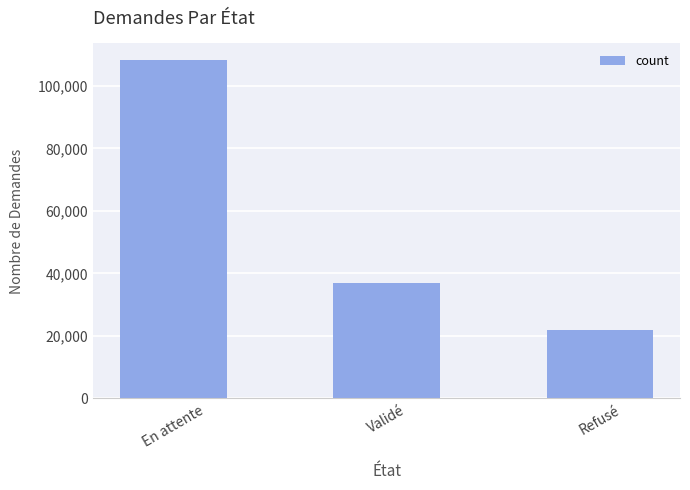

Does the chart contain any negative values?

No